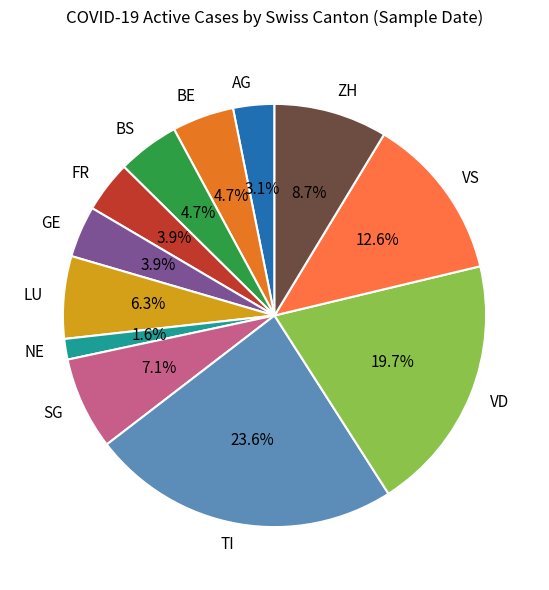

What is the smallest slice in the pie chart?

NE